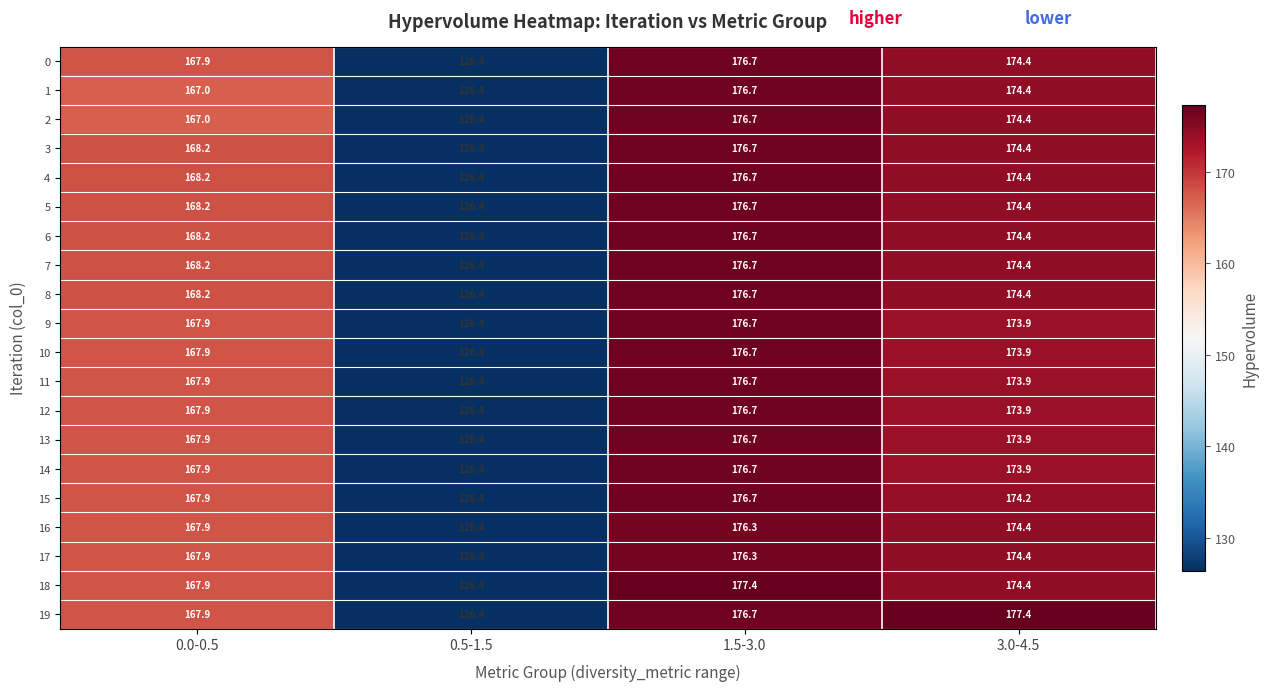

True or false: 12 has a value of 173.9 at 3.0-4.5.

True